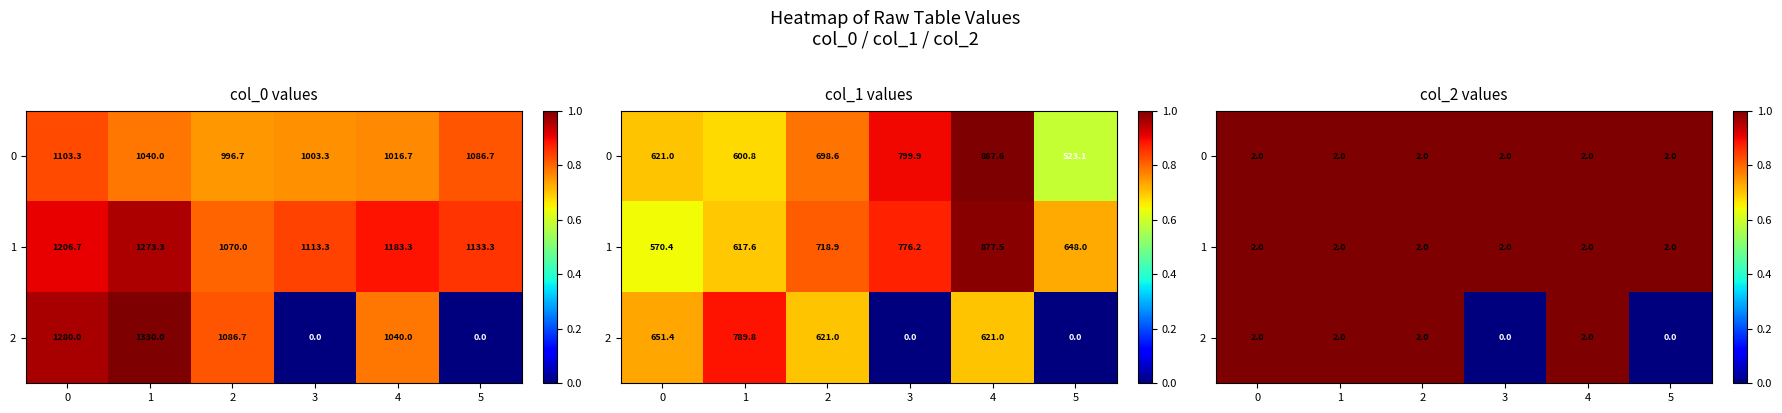

Which category has the lowest value across all series?

3